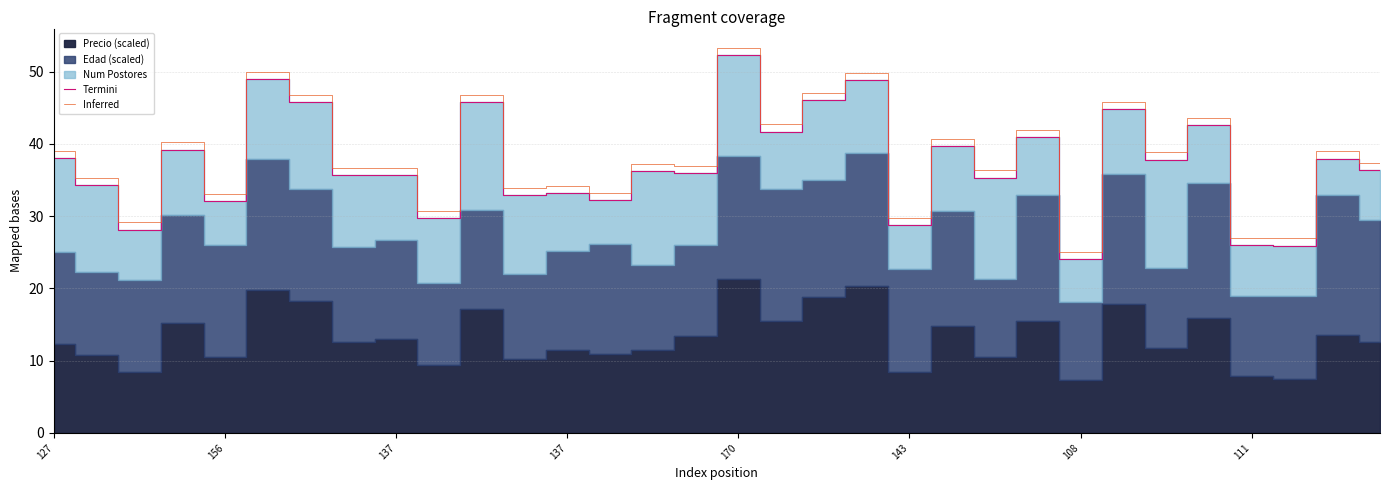

What is the value of the Termini point at the 15th from the left?

36.2